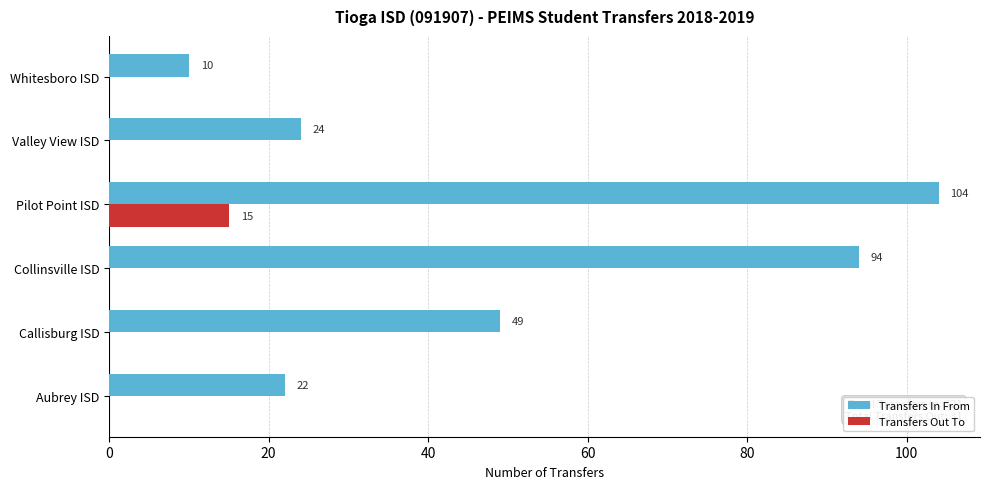

The value of Transfers In From at Collinsville ISD is 94. True or false?

True